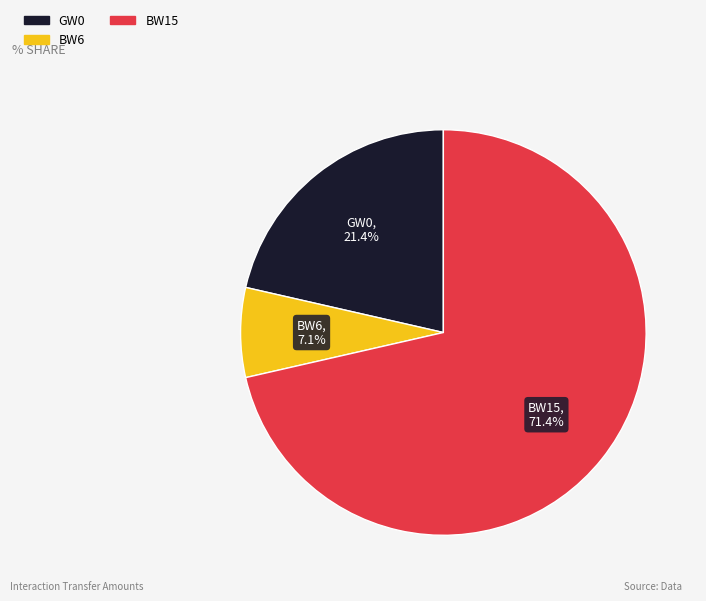

Is there any slice that represents more than half of the pie?

Yes